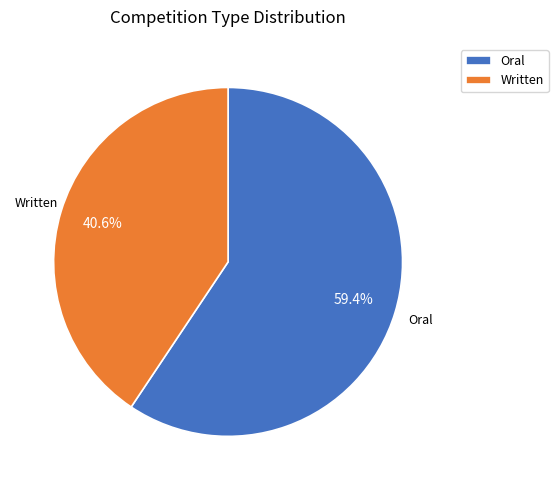

What percentage is the Written slice, to the nearest percent?

41%